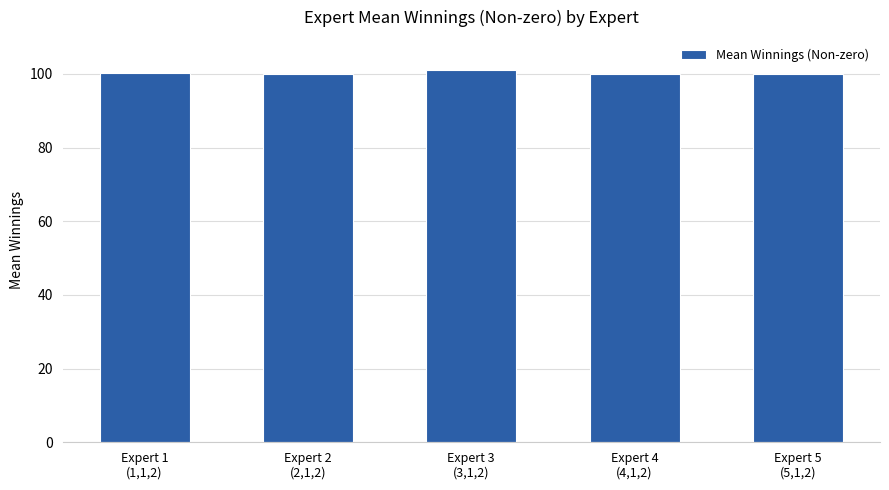

What is the minimum value shown in the chart?

99.9